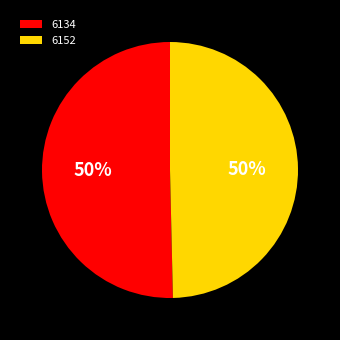

Count the number of slices in the pie.

2